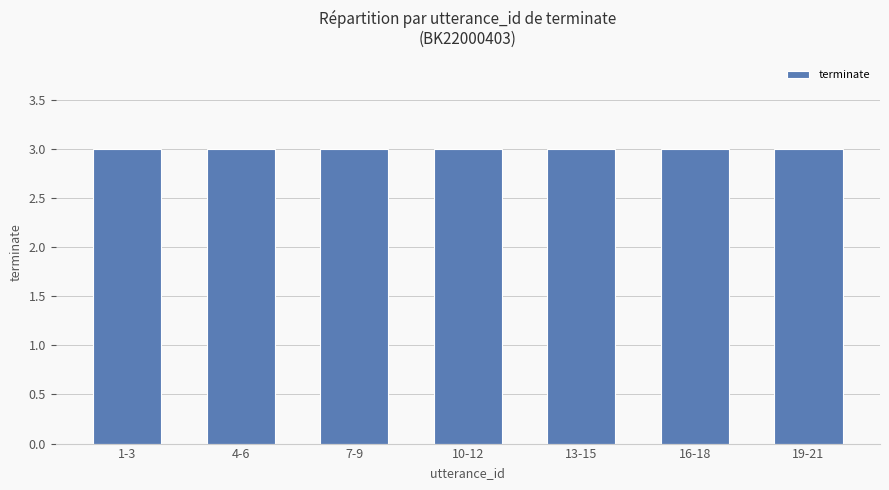

At which category does the chart reach its minimum across all series?

1